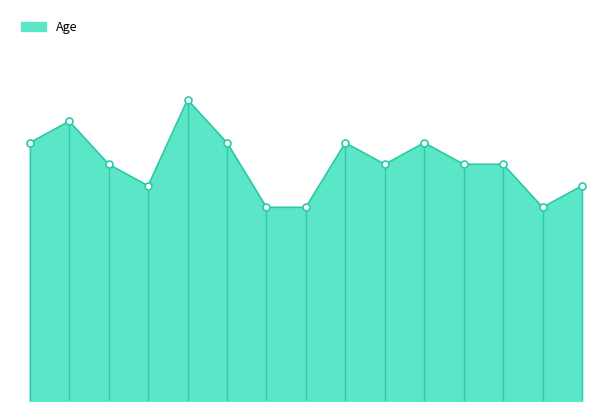

List the labels in order of value, smallest first.

Jett Sloan, Jay Chase, Jorden Mata, Alejandro Ray, Richard Lozano, Elvis Mercado, Alena Hensley, Deja Mckenzie, Konnor Anderson, Pedro Trevino, Anderson Pham, Titus Barajas, Emilia Mills, Lauryn Hubbard, Connor Parrish